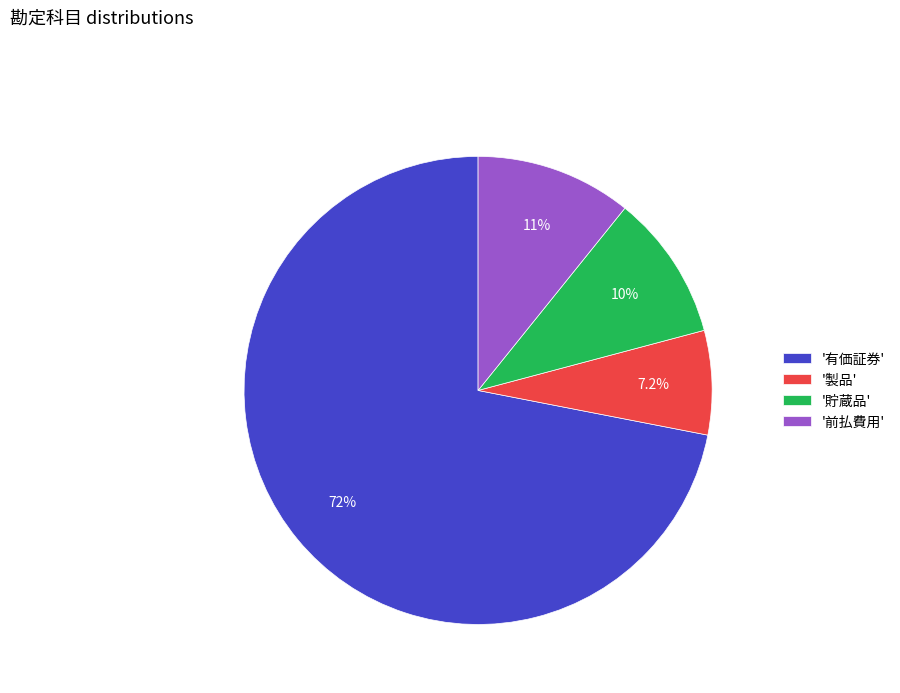

Count the number of slices in the pie.

4